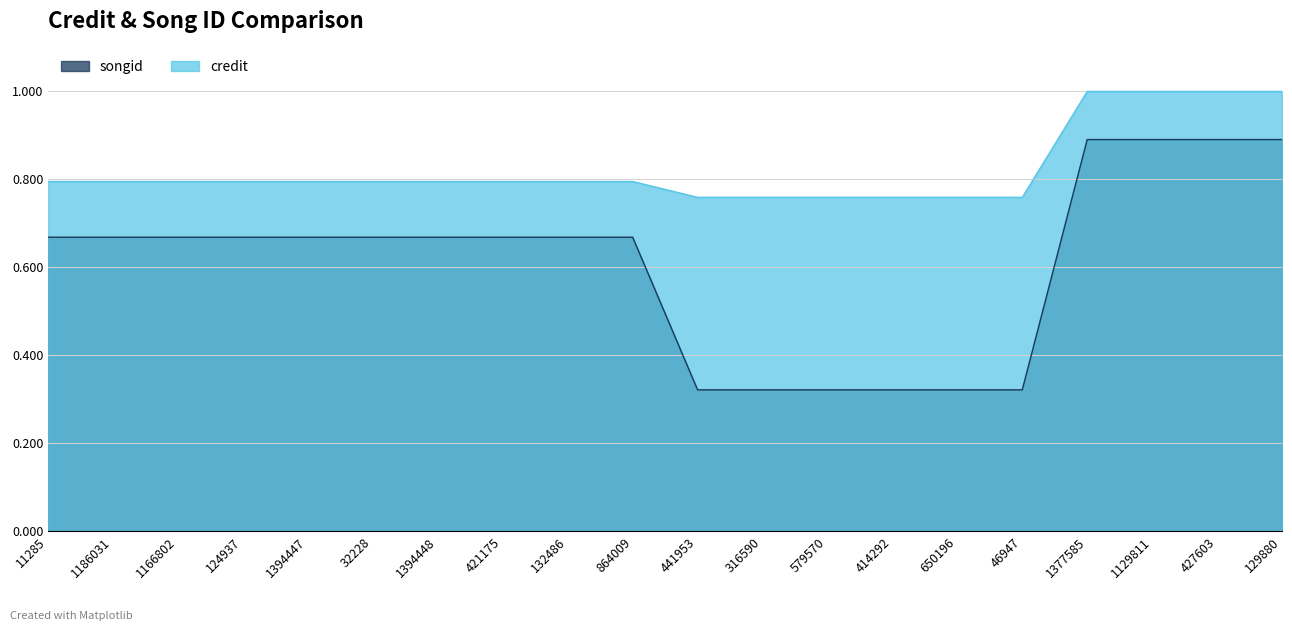

What are all the series names shown in the legend?

songid, credit